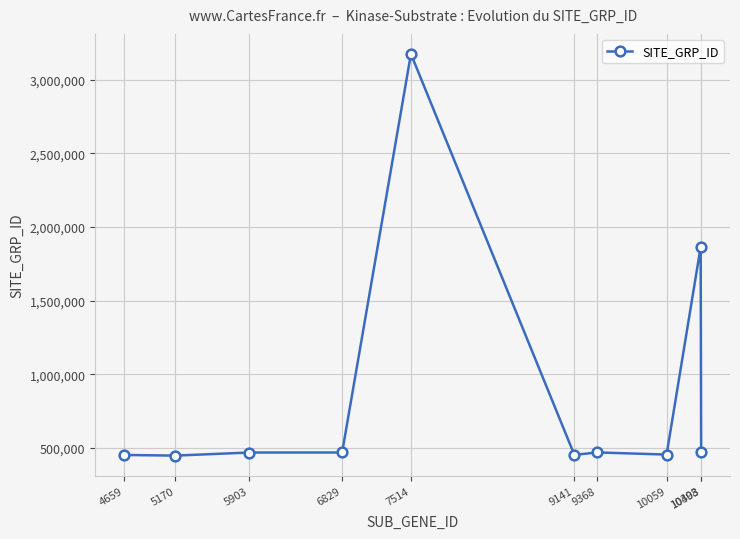

What is the value of the 1st point from the left?

452077